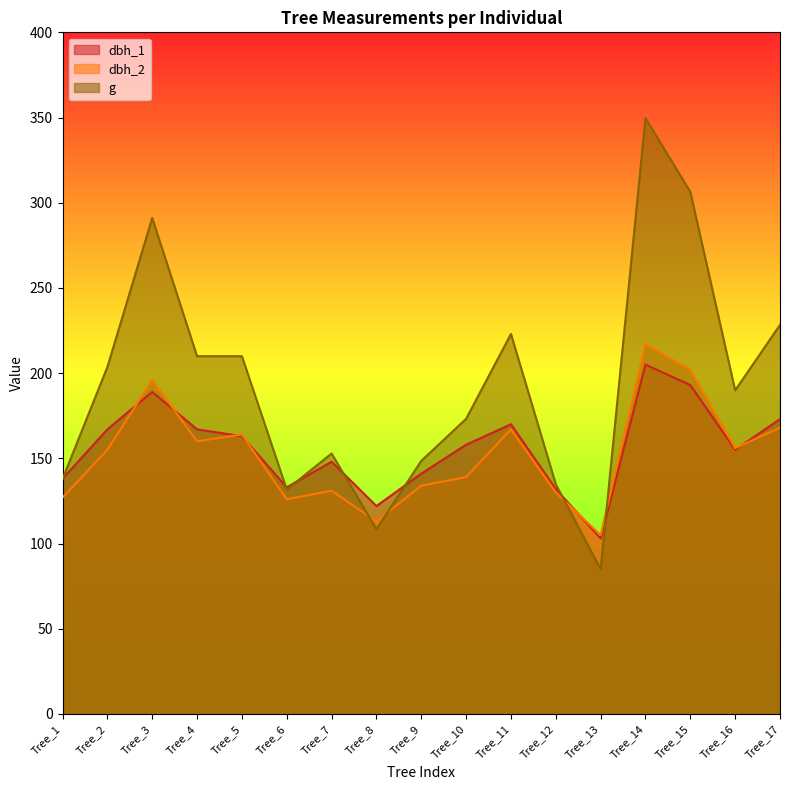

What is the value of the g point at the 2nd from the left?

203.6